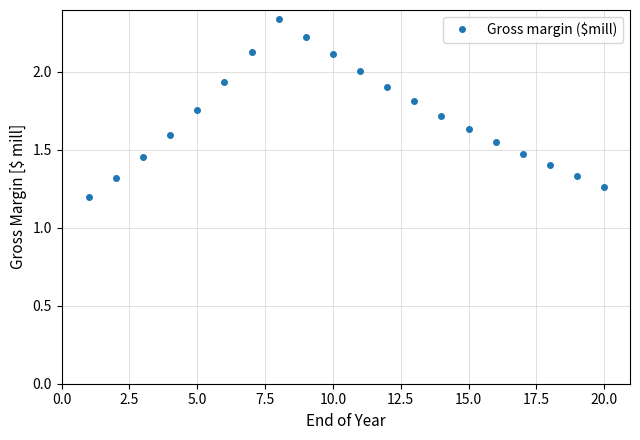

What is the sum of all values?

34.1